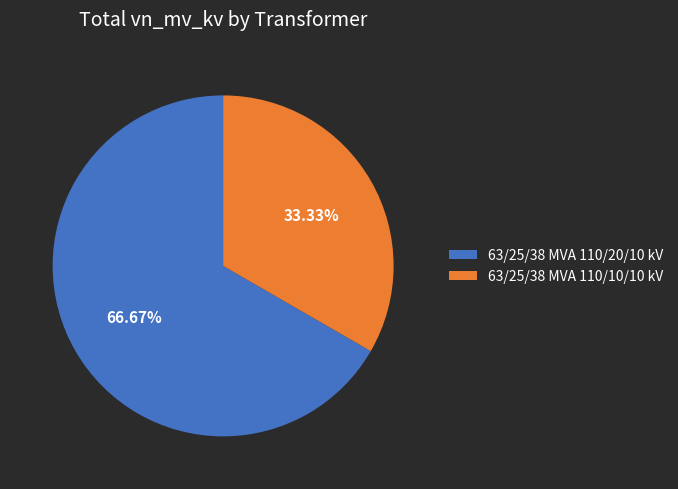

Approximately how many times larger is the value at 63/25/38 MVA 110/20/10 kV compared to 63/25/38 MVA 110/10/10 kV?

2.0